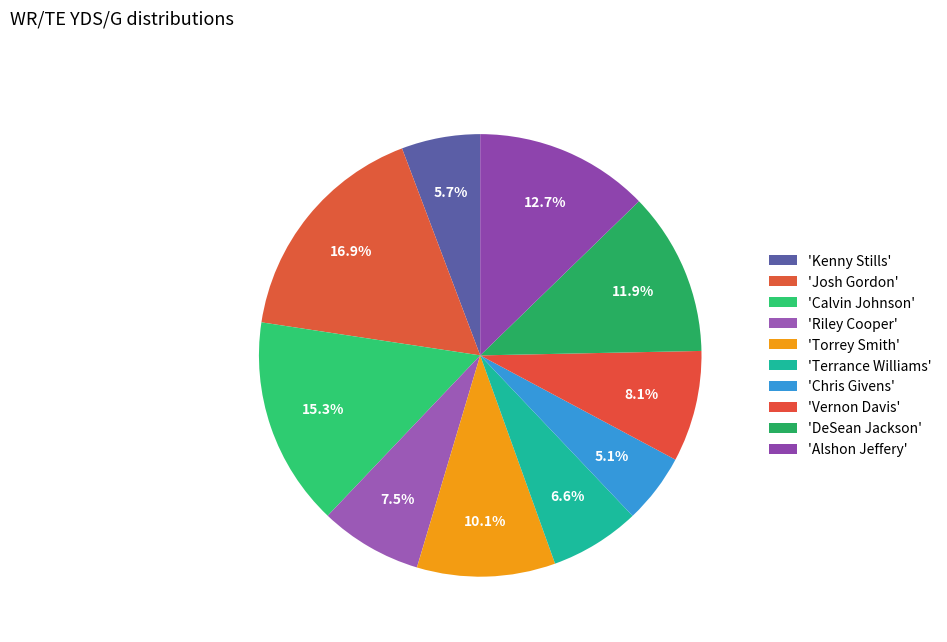

How many slices are in this pie chart?

10